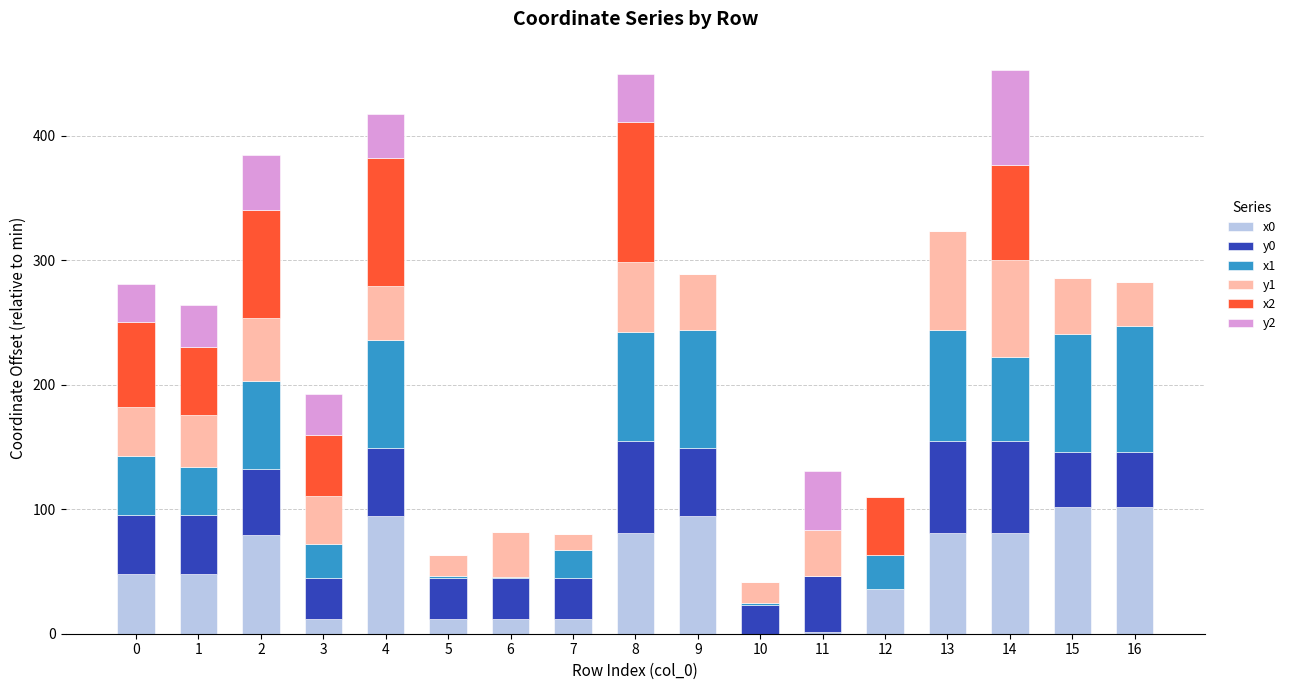

What is the total value across all series at 4?

417.7